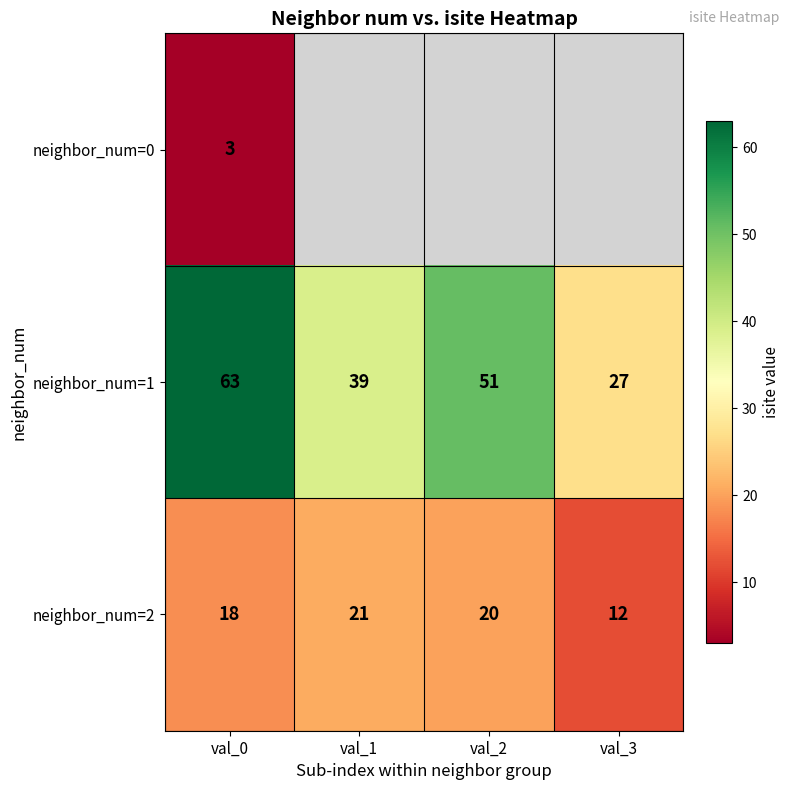

True or false: neighbor_num=2 has a value of 18 at val_3.

False